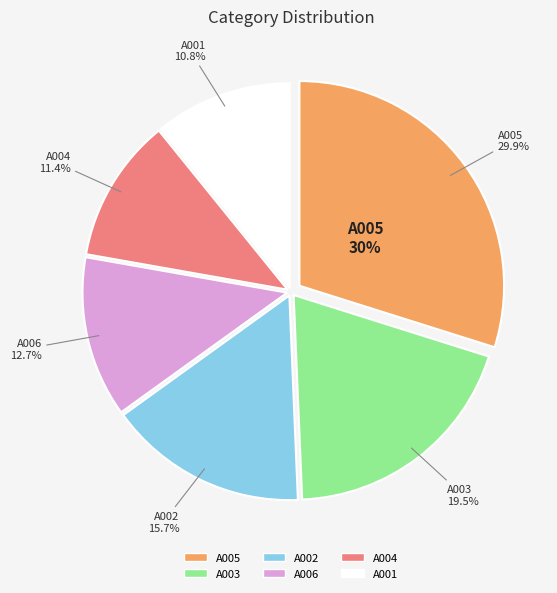

Count the number of slices in the pie.

6